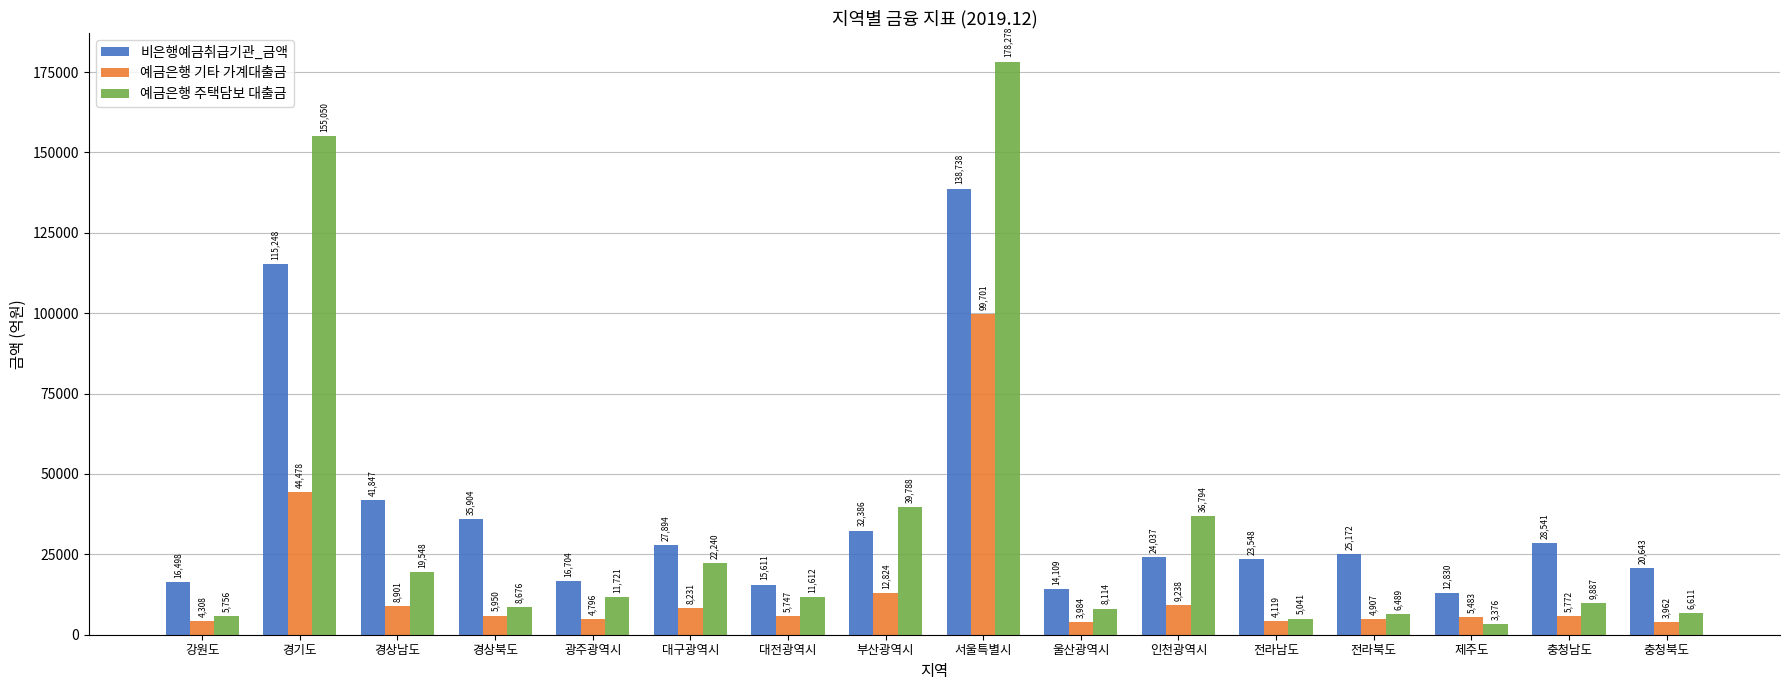

What are all the series names shown in the legend?

비은행예금취급기관_금액, 예금은행 기타 가계대출금, 예금은행 주택담보 대출금